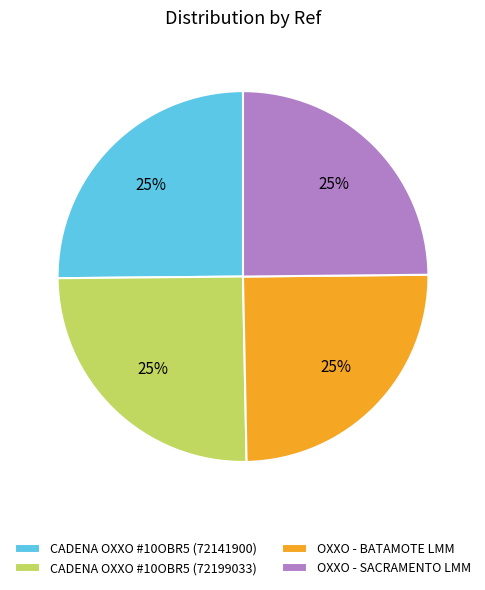

What is the ratio of the value at CADENA OXXO #10OBR5 (72199033) to the value at OXXO - SACRAMENTO LMM?

1.0